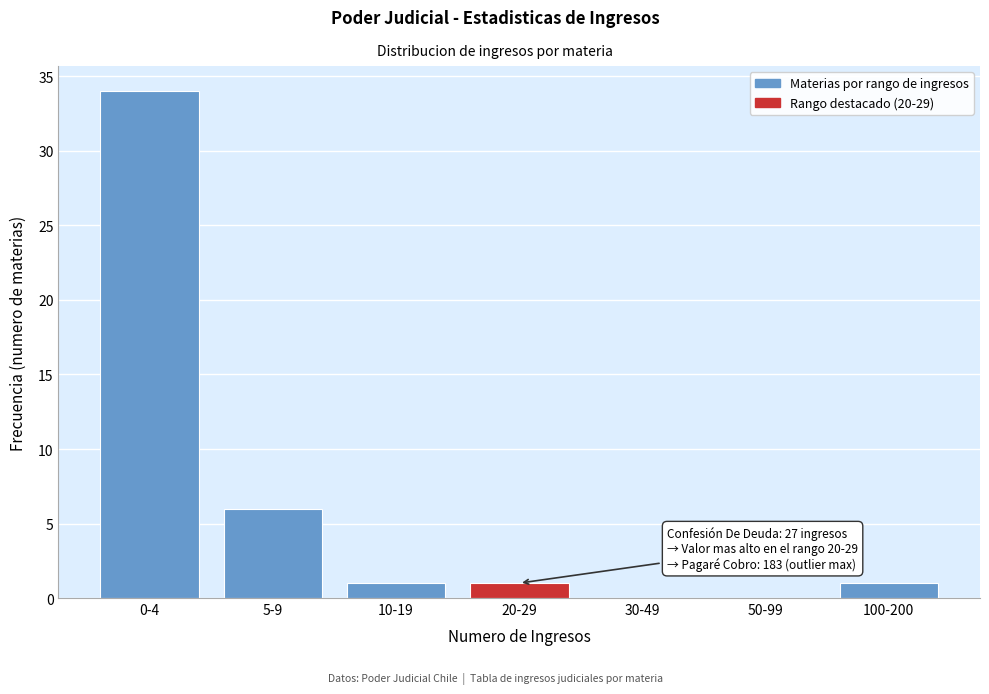

Reading right to left, list all the values displayed in this chart.

100-200=1	50-99=0	30-49=0	20-29=1	10-19=1	5-9=6	0-4=34